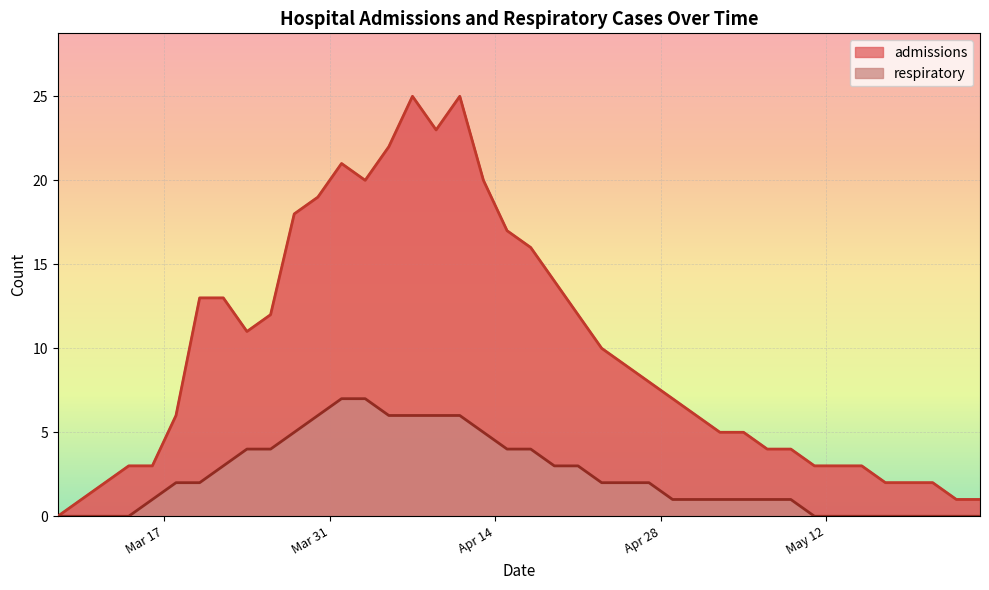

How many positive values does the respiratory series have?

28